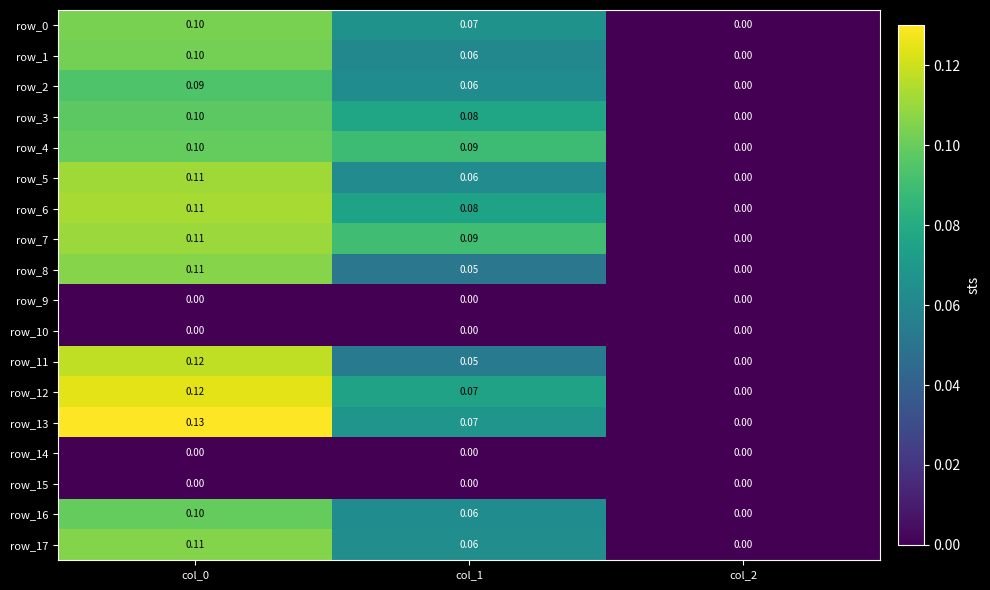

Reading left to right, list all the values displayed in this chart.

row_0: col_0=0.1	col_1=0.1	col_2=0.0
row_1: col_0=0.1	col_1=0.1	col_2=0.0
row_2: col_0=0.1	col_1=0.1	col_2=0.0
row_3: col_0=0.1	col_1=0.1	col_2=0.0
row_4: col_0=0.1	col_1=0.1	col_2=0.0
row_5: col_0=0.1	col_1=0.1	col_2=0.0
row_6: col_0=0.1	col_1=0.1	col_2=0.0
row_7: col_0=0.1	col_1=0.1	col_2=0.0
row_8: col_0=0.1	col_1=0.1	col_2=0.0
row_9: col_0=0.0	col_1=0.0	col_2=0.0
row_10: col_0=0.0	col_1=0.0	col_2=0.0
row_11: col_0=0.1	col_1=0.1	col_2=0.0
row_12: col_0=0.1	col_1=0.1	col_2=0.0
row_13: col_0=0.1	col_1=0.1	col_2=0.0
row_14: col_0=0.0	col_1=0.0	col_2=0.0
row_15: col_0=0.0	col_1=0.0	col_2=0.0
row_16: col_0=0.1	col_1=0.1	col_2=0.0
row_17: col_0=0.1	col_1=0.1	col_2=0.0